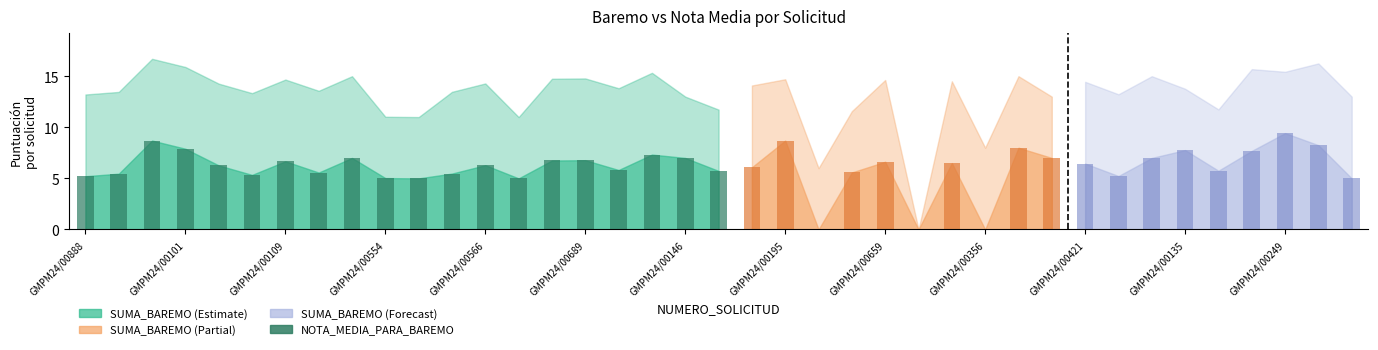

True or false: SUMA_BAREMO has a value of 7.9 at GMPM24/00109.

False